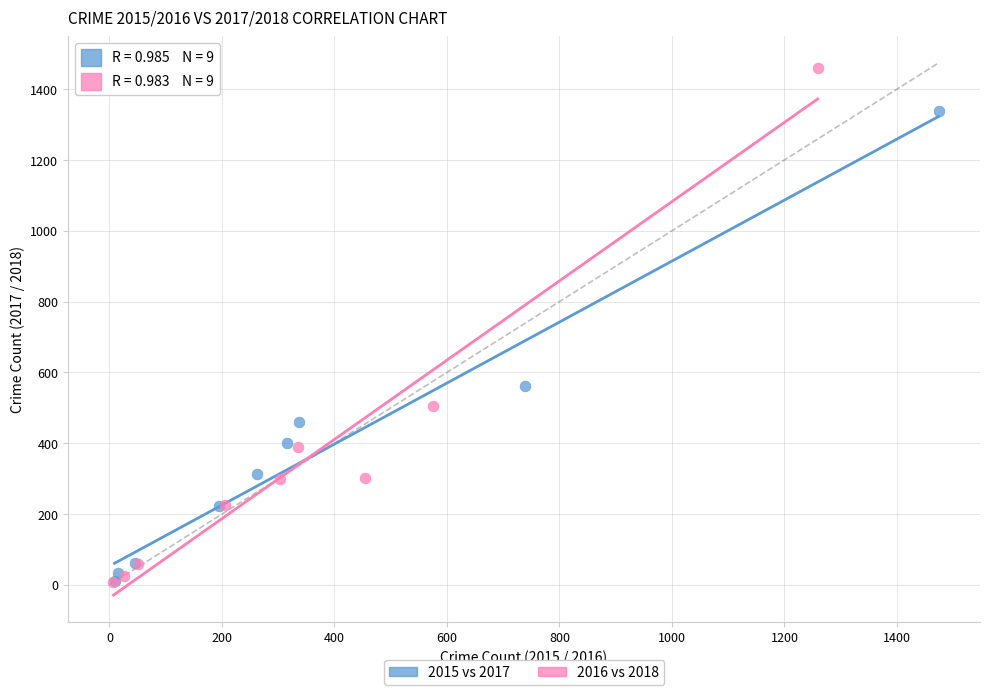

Which series has the widest spread of Y values?

2016 vs 2018